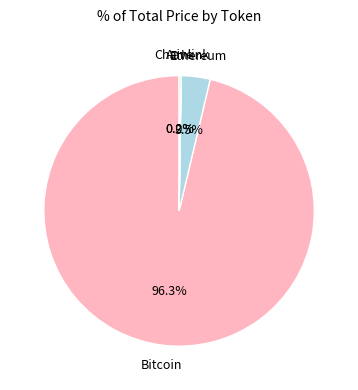

Which slice is the largest?

Bitcoin